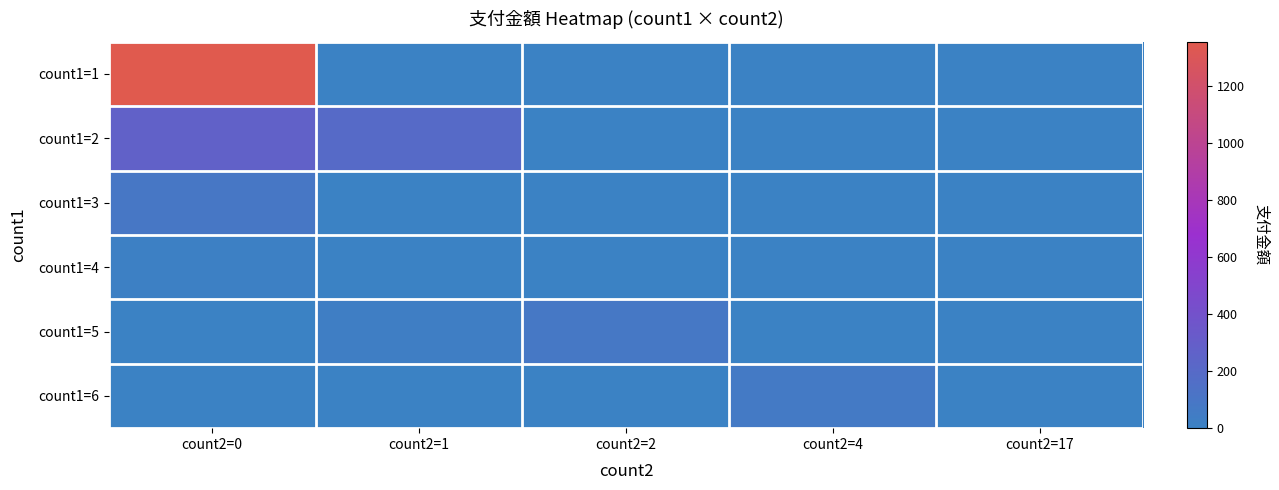

What is the greatest value displayed?

1355